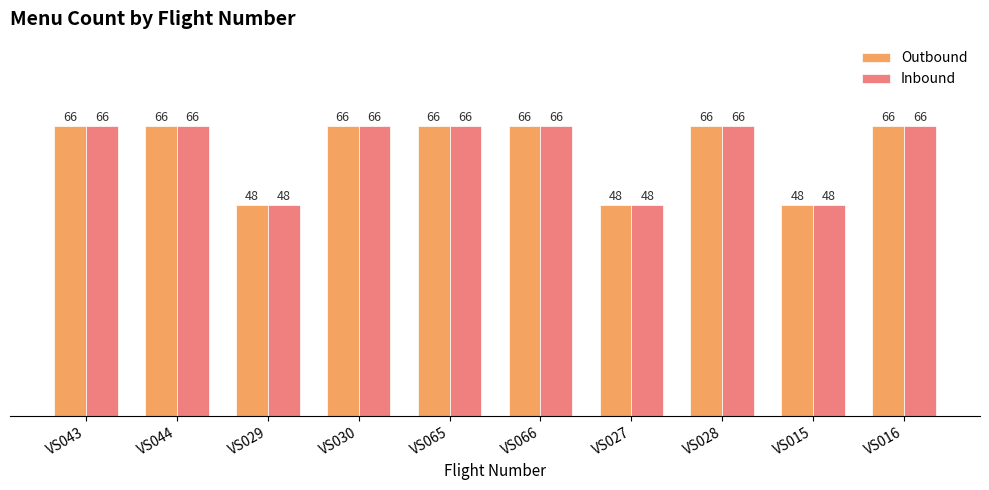

What position from the right is VS029?

8